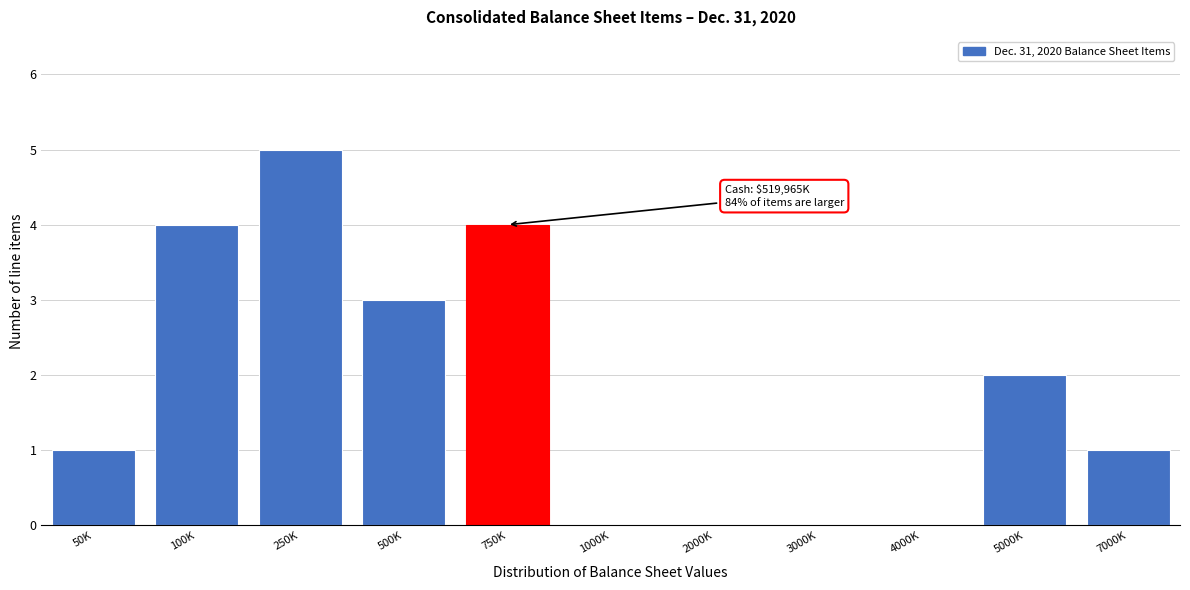

Reading left to right, what are all the values shown in this chart?

50K=1	100K=4	250K=5	500K=3	750K=4	1000K=0	2000K=0	3000K=0	4000K=0	5000K=2	7000K=1